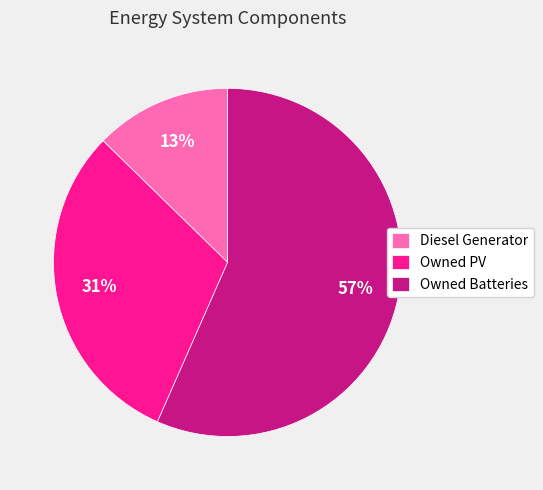

Between Owned Batteries and Diesel Generator, which is larger?

Owned Batteries